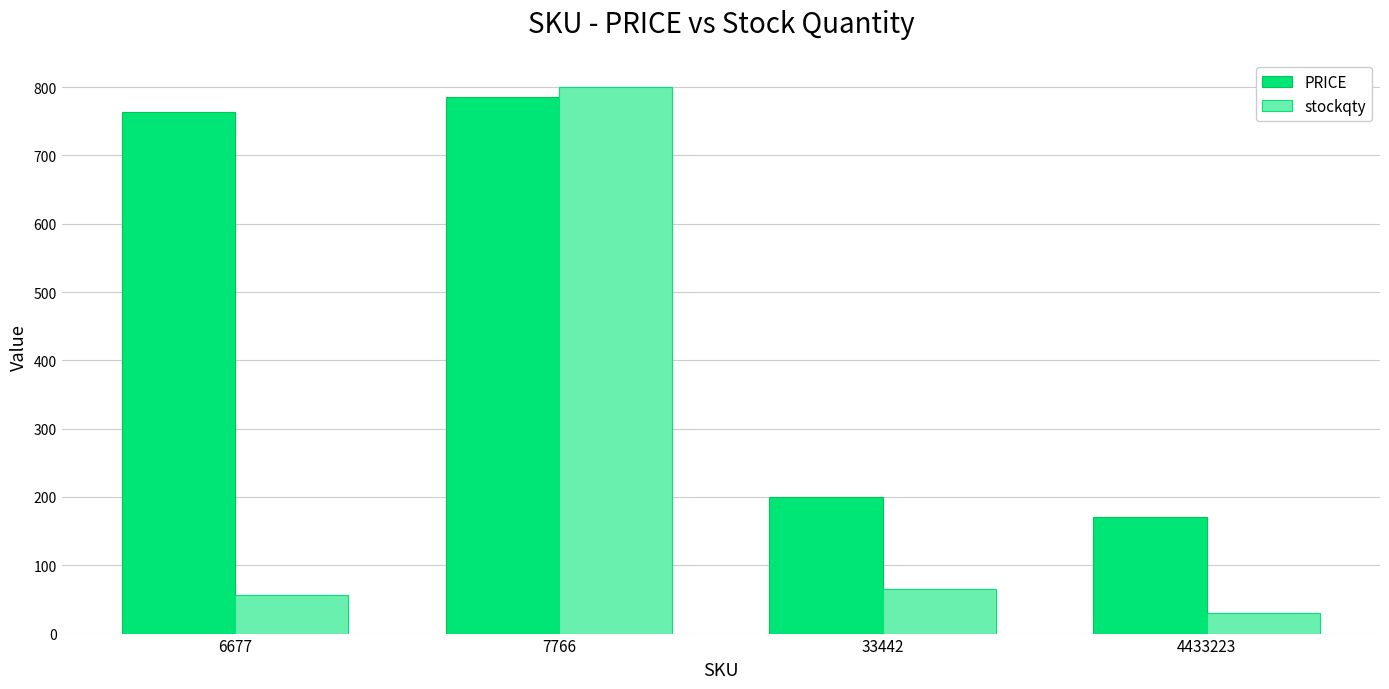

Reading left to right, list all the values displayed in this chart.

PRICE: 6677=764	7766=786	33442=200	4433223=170
stockqty: 6677=56	7766=800	33442=65	4433223=30